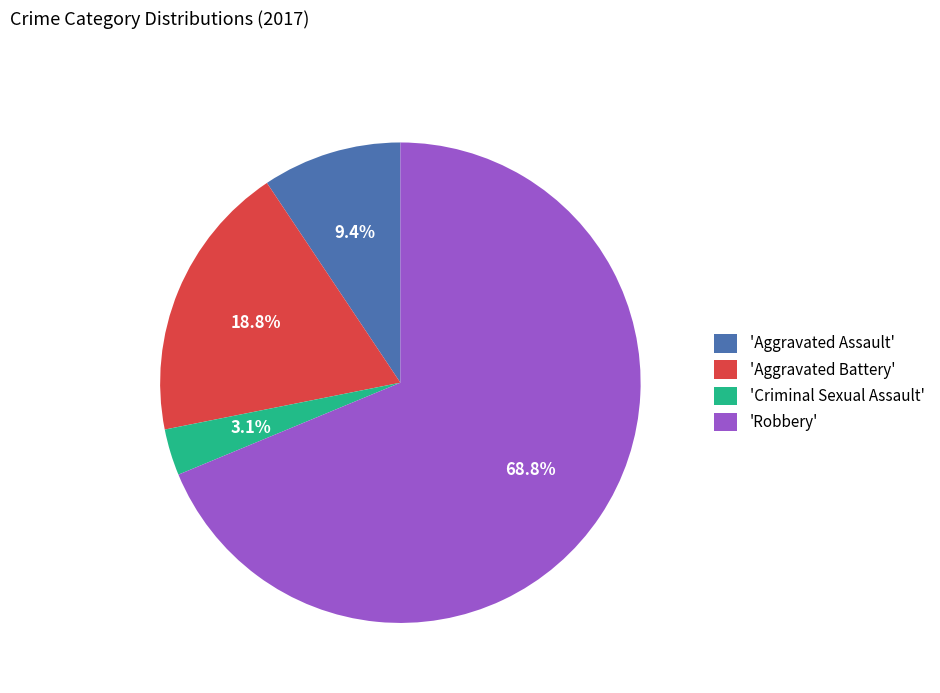

To the nearest percent, what is the difference between the largest and smallest slice percentages?

66%